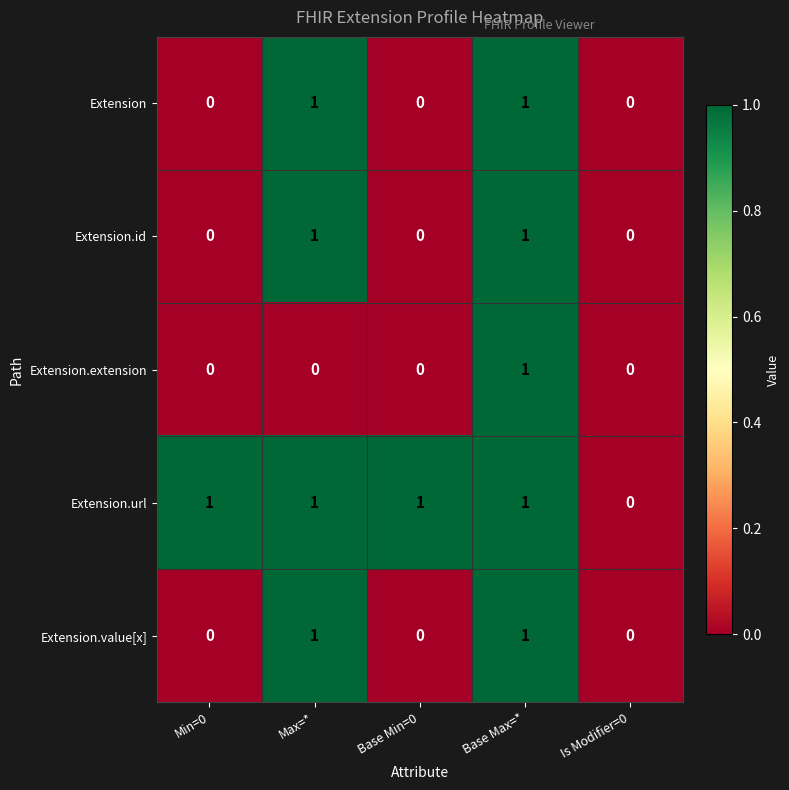

True or false: Extension.extension has a value of 1 at Base Max=*.

True